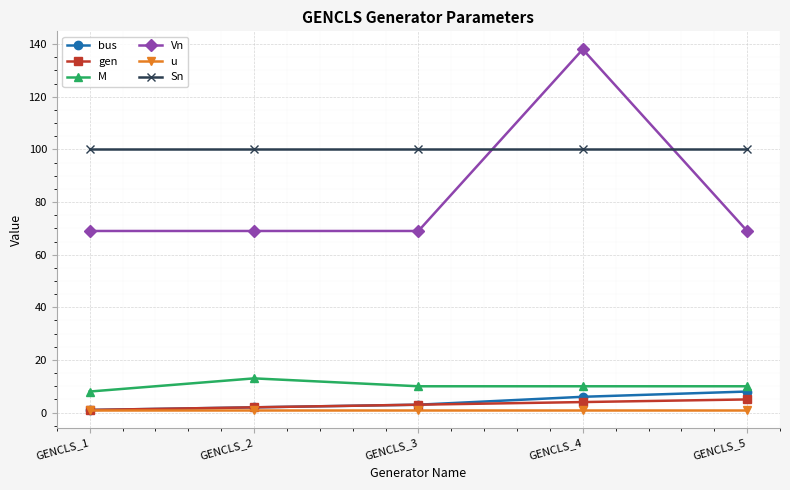

Is this an area chart (filled region under the line)?

No